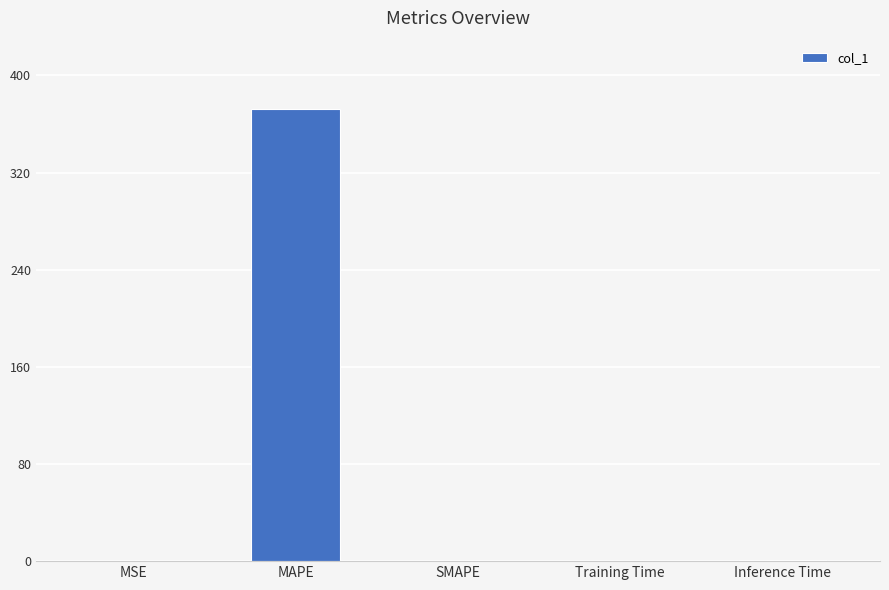

The chart shows a value of 235.0 at SMAPE. True or false?

False